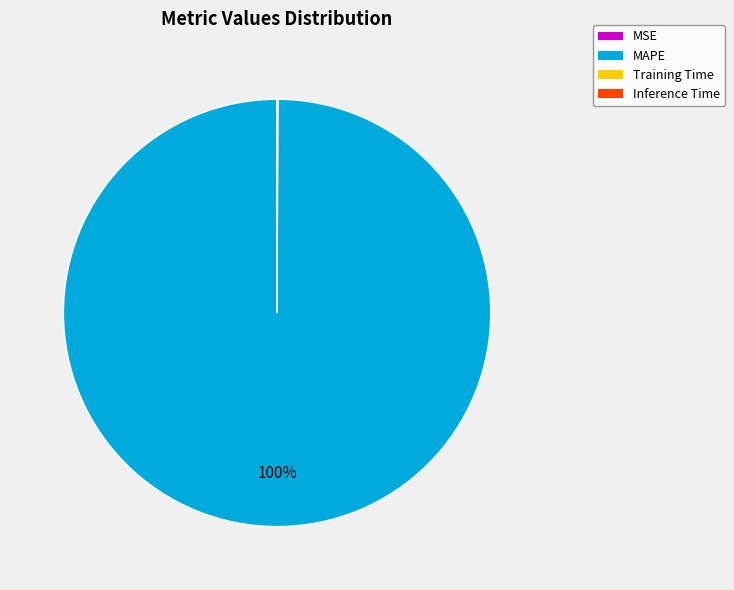

What percentage is the MAPE slice, to the nearest percent?

100%